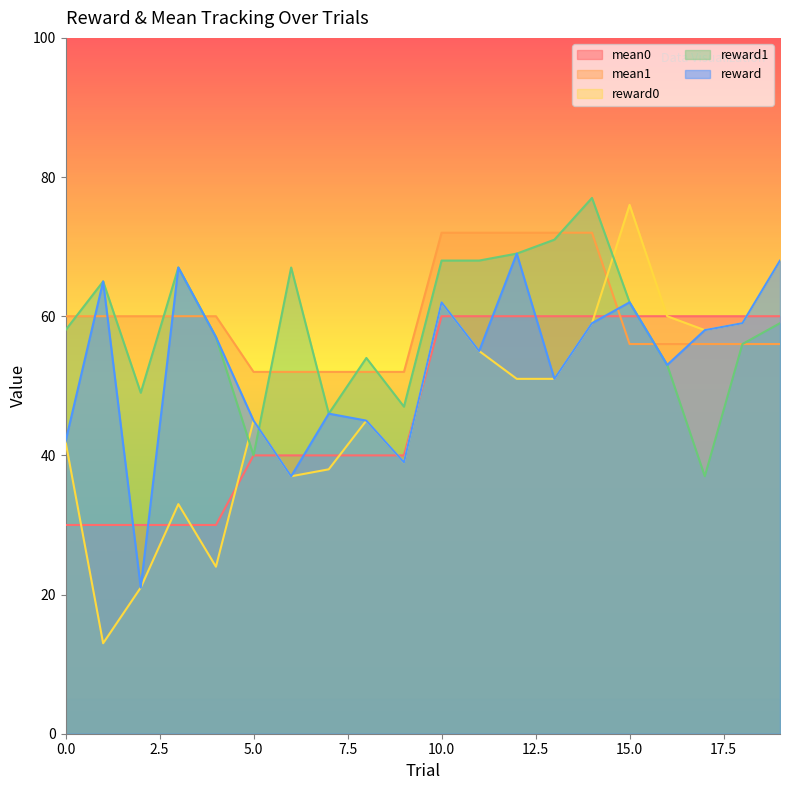

What are all the series names shown in the legend?

mean0, mean1, reward0, reward1, reward